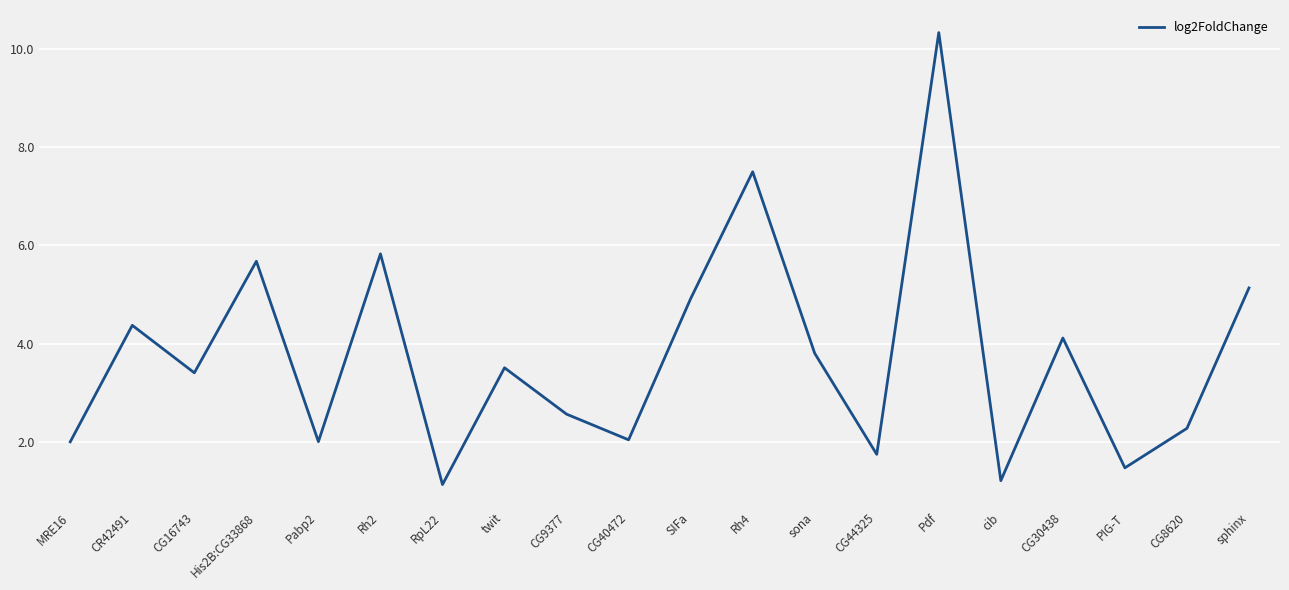

At which category does the data reach its first local valley?

CG16743